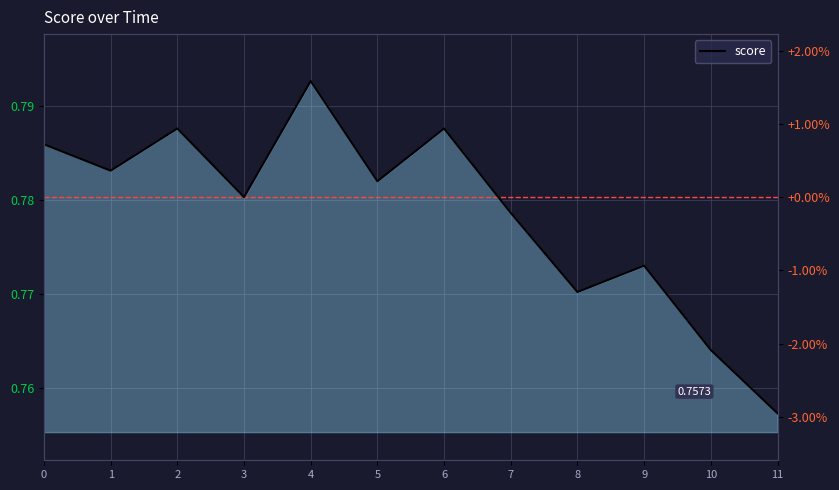

List the labels in order of value, largest first.

4, 2, 6, 0, 1, 5, 3, 7, 9, 8, 10, 11